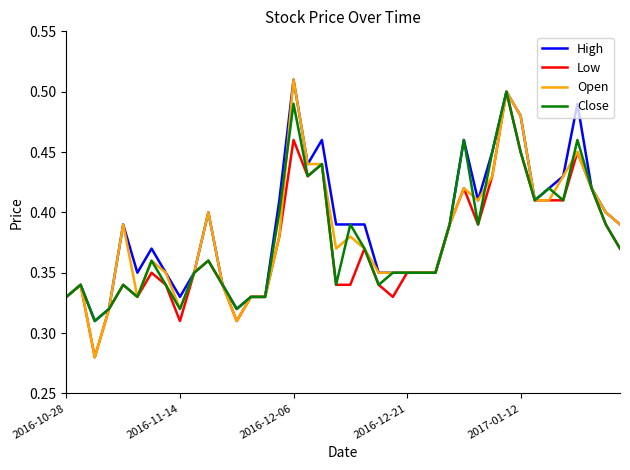

Reading left to right, transcribe all the data shown in this chart.

High: 0.3	0.3	0.3	0.3	0.4	0.3	0.4	0.3	0.3	0.3	0.4	0.3	0.3	0.3	0.3	0.4	0.5	0.4	0.5	0.4	0.4	0.4	0.3	0.3	0.3	0.3	0.3	0.4	0.5	0.4	0.5	0.5	0.5	0.4	0.4	0.4	0.5	0.4	0.4	0.4
Low: 0.3	0.3	0.3	0.3	0.3	0.3	0.3	0.3	0.3	0.3	0.4	0.3	0.3	0.3	0.3	0.4	0.5	0.4	0.4	0.3	0.3	0.4	0.3	0.3	0.3	0.3	0.3	0.4	0.4	0.4	0.4	0.5	0.5	0.4	0.4	0.4	0.5	0.4	0.4	0.4
Open: 0.3	0.3	0.3	0.3	0.4	0.3	0.4	0.3	0.3	0.3	0.4	0.3	0.3	0.3	0.3	0.4	0.5	0.4	0.4	0.4	0.4	0.4	0.3	0.3	0.3	0.3	0.3	0.4	0.4	0.4	0.4	0.5	0.5	0.4	0.4	0.4	0.5	0.4	0.4	0.4
Close: 0.3	0.3	0.3	0.3	0.3	0.3	0.4	0.3	0.3	0.3	0.4	0.3	0.3	0.3	0.3	0.4	0.5	0.4	0.4	0.3	0.4	0.4	0.3	0.3	0.3	0.3	0.3	0.4	0.5	0.4	0.5	0.5	0.5	0.4	0.4	0.4	0.5	0.4	0.4	0.4